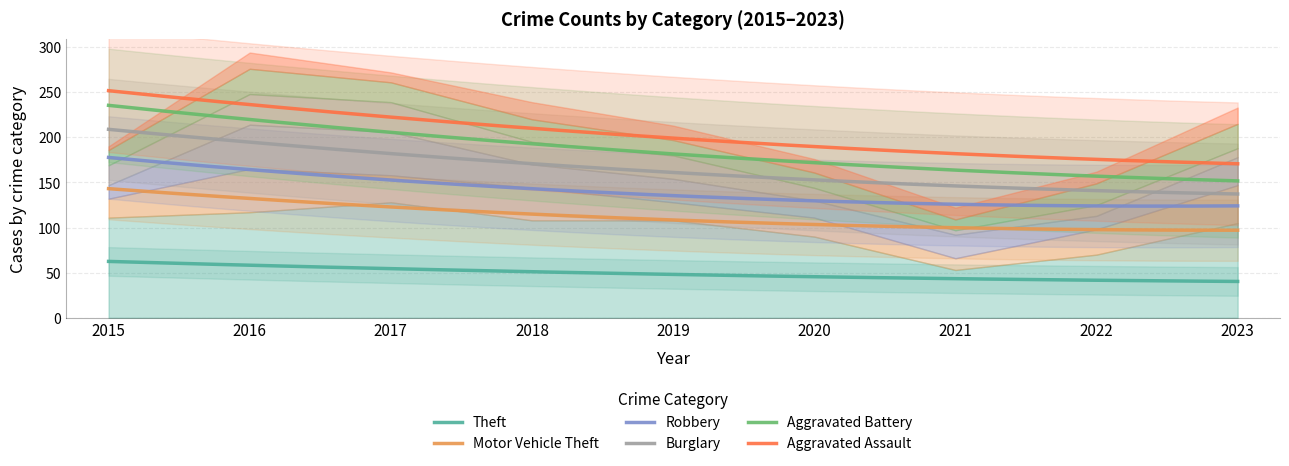

What is the minimum value for Aggravated Battery?

151.7